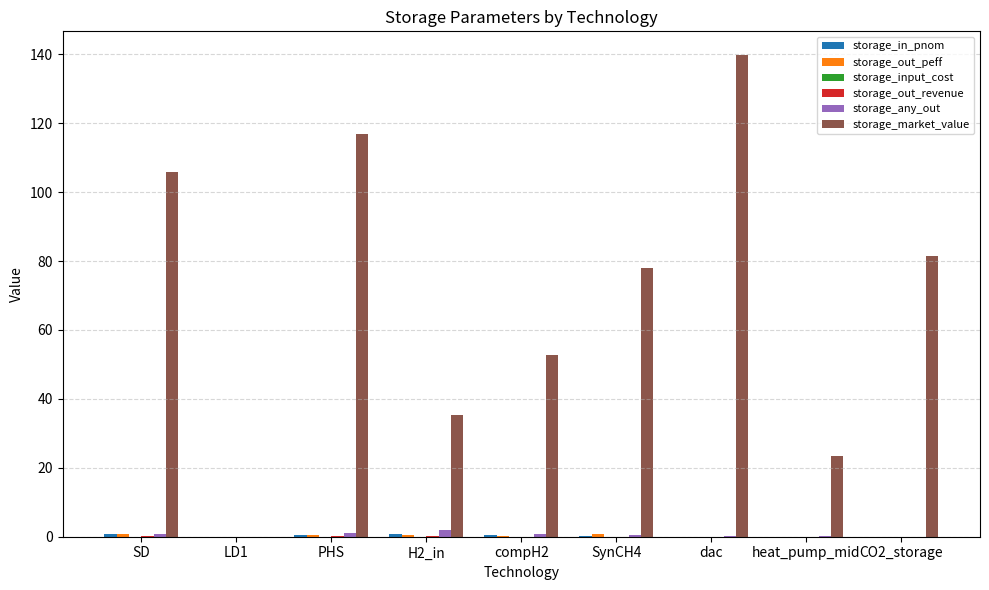

What is the maximum value for storage_market_value?

139.7